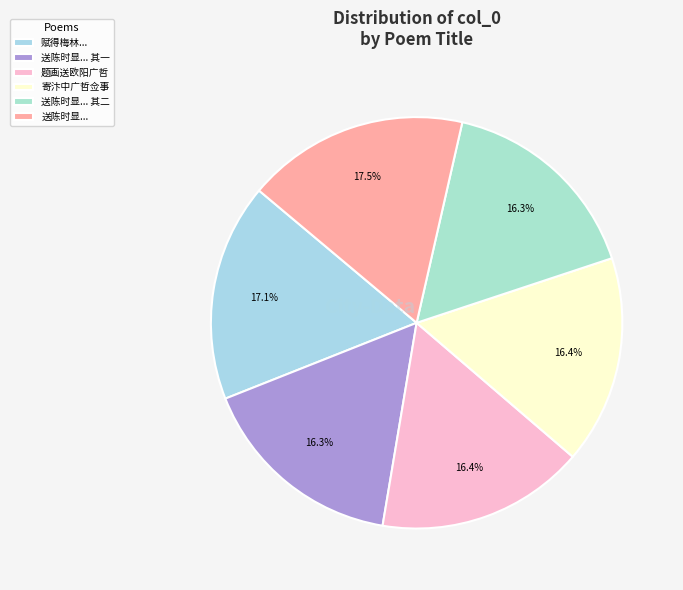

Count the number of slices in the pie.

6